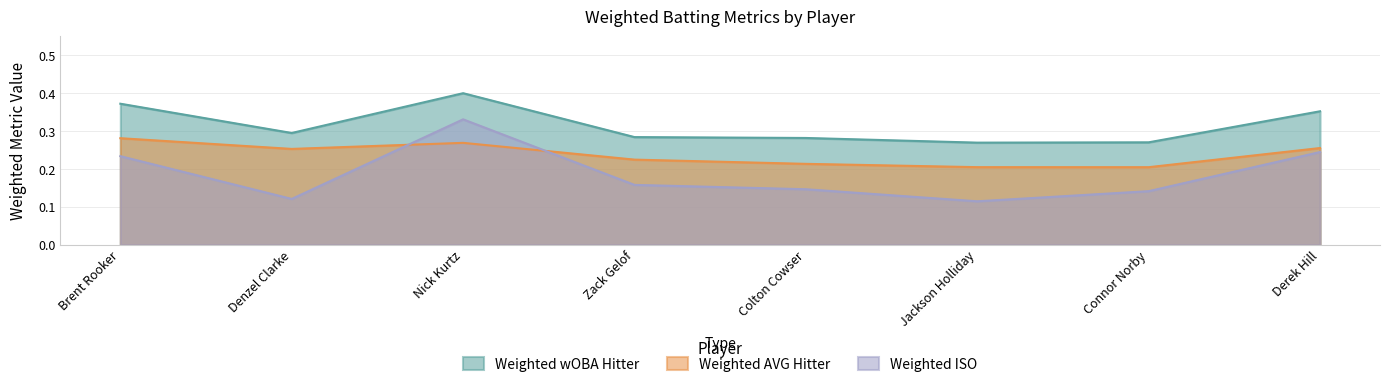

At how many categories does at least one series exceed 0?

8